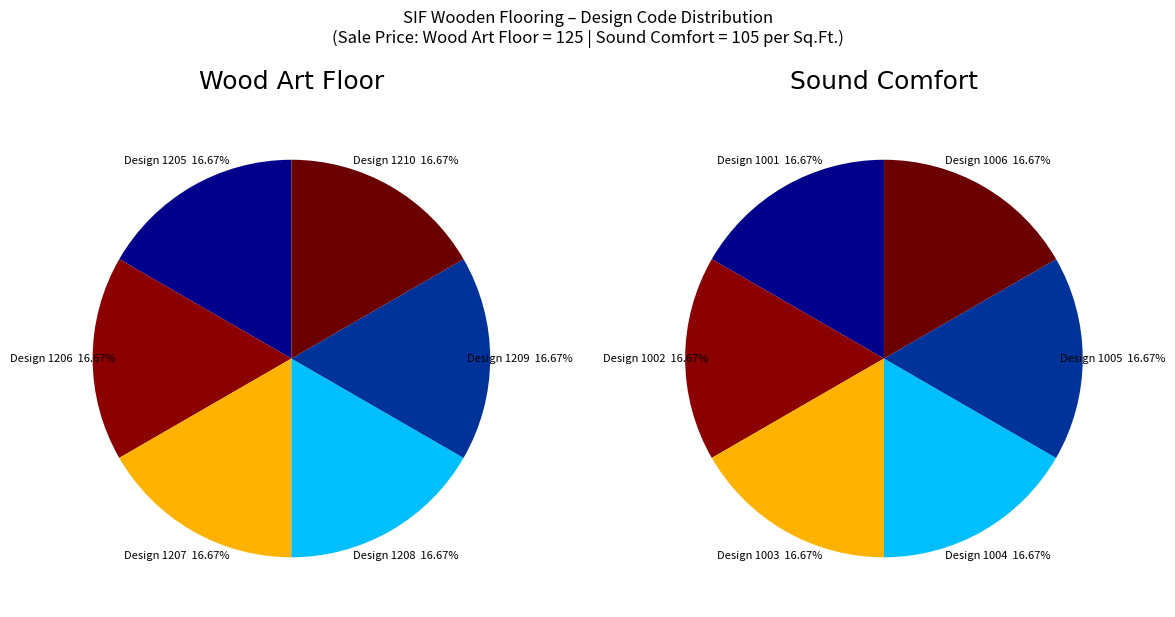

How many segments does this pie chart have?

6